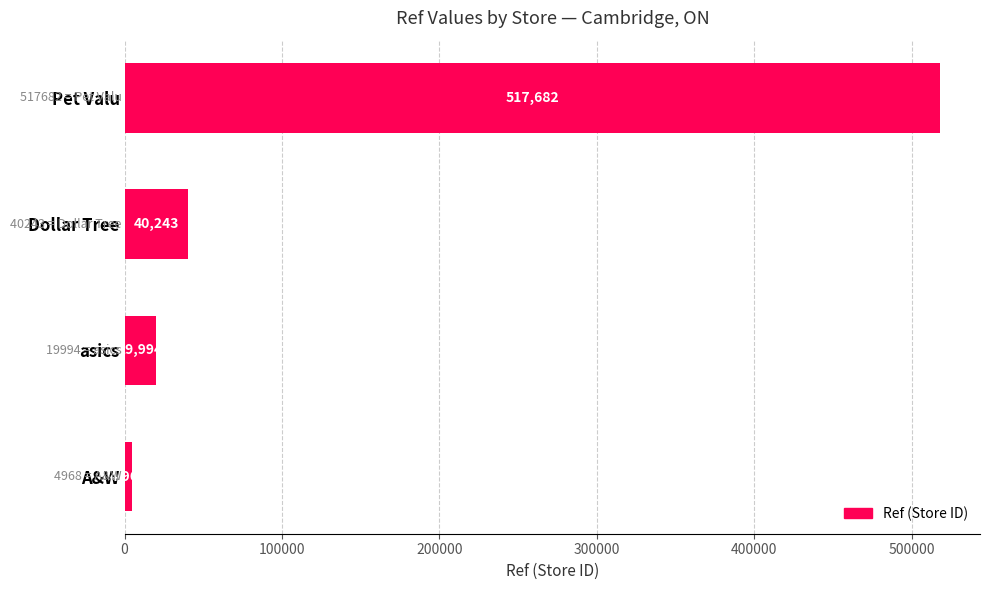

Which category has the highest value across all series?

Pet Valu